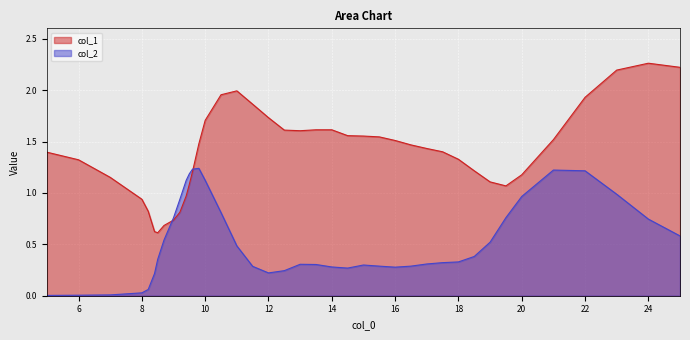

What value does the col_1 series have at 15?

1.6